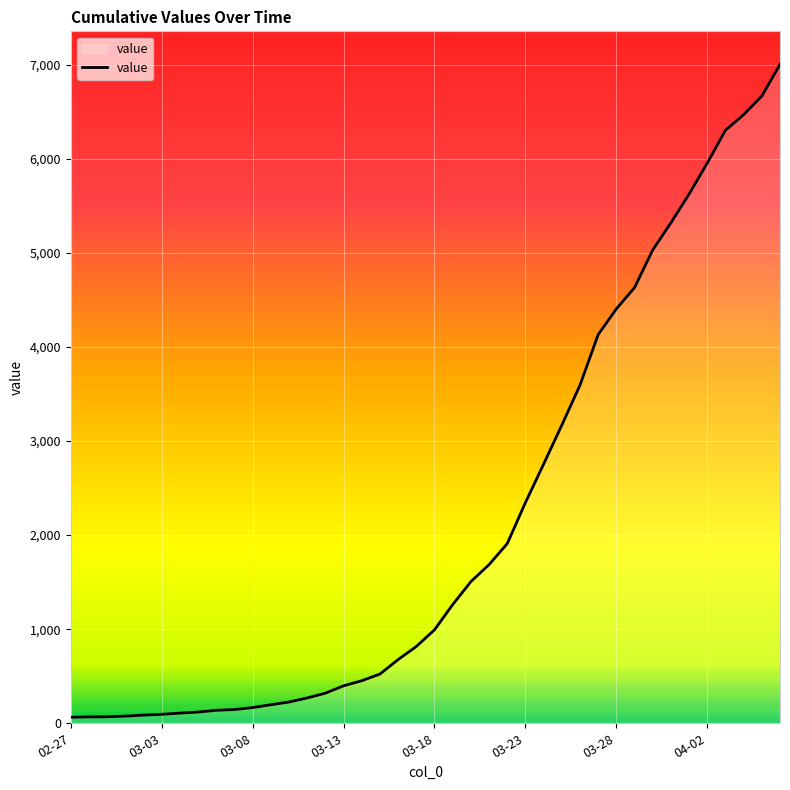

Does the chart display data point markers on the line(s)?

No